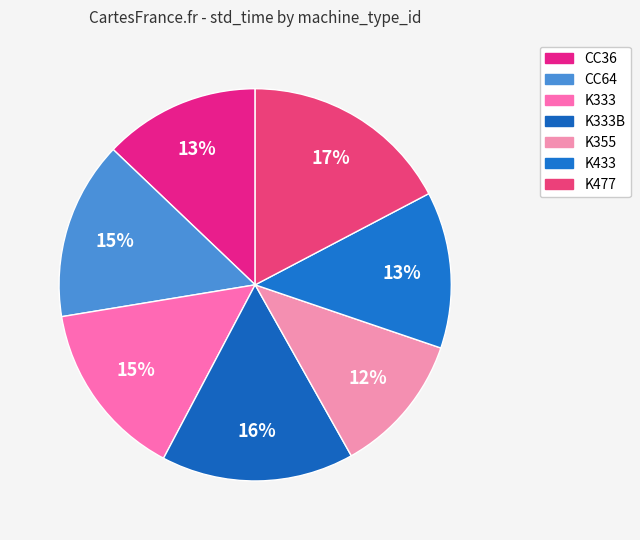

How many segments does this pie chart have?

7